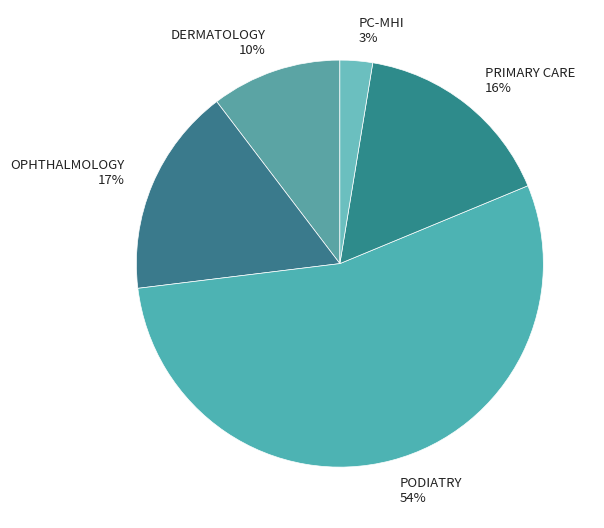

Which slice is the smallest?

PC-MHI